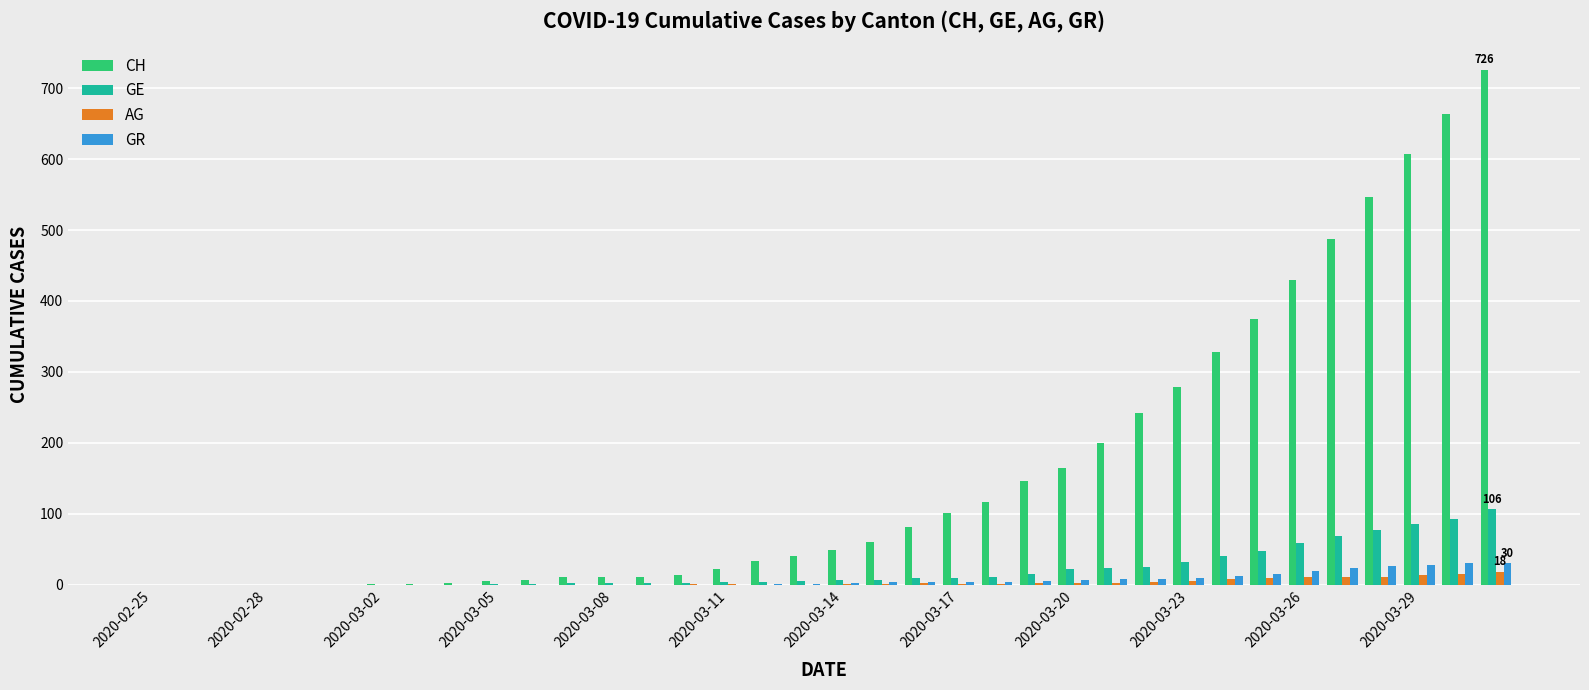

What is the maximum value for AG?

18